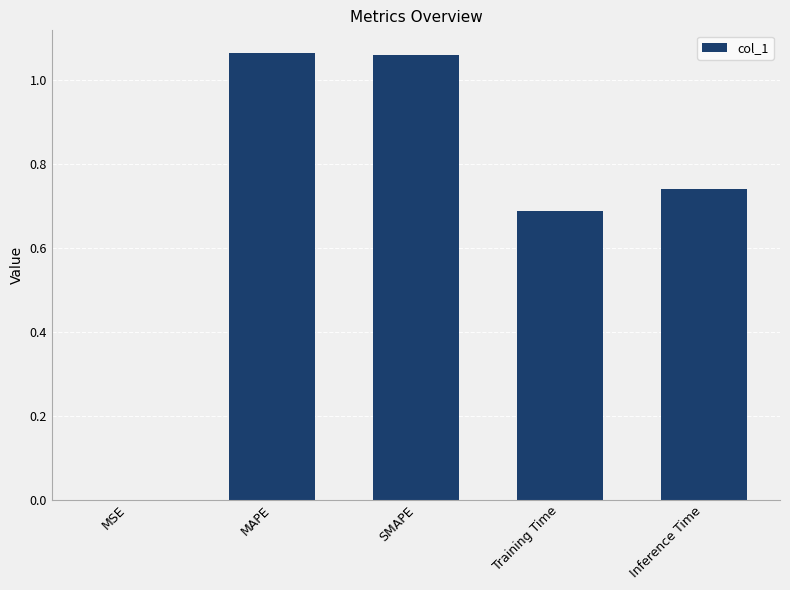

What is the sum of the values at Training Time and SMAPE?

1.7